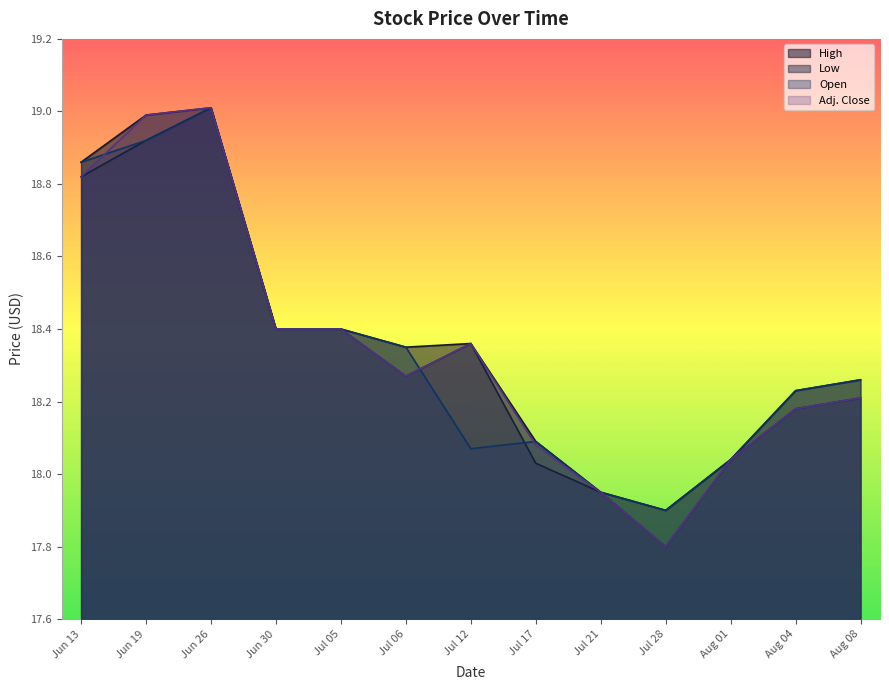

Where is the first local minimum for Low?

Jul 06